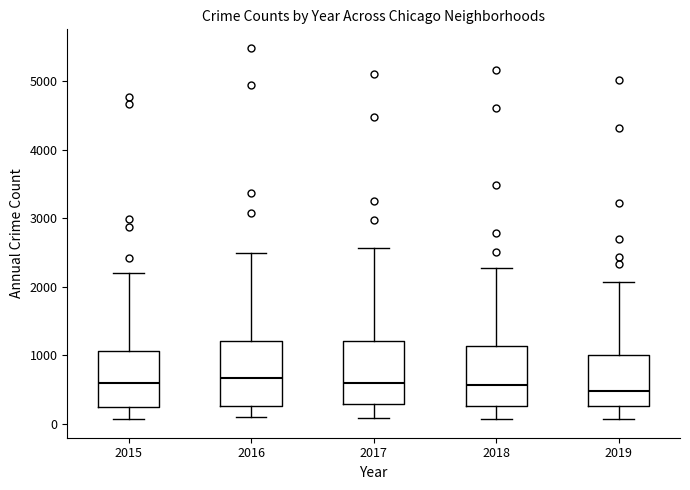

Where does the lower whisker of the box at x = 2015 end on the y-axis? The values are not printed on the chart, so give them approximately, as read against the axis.

100